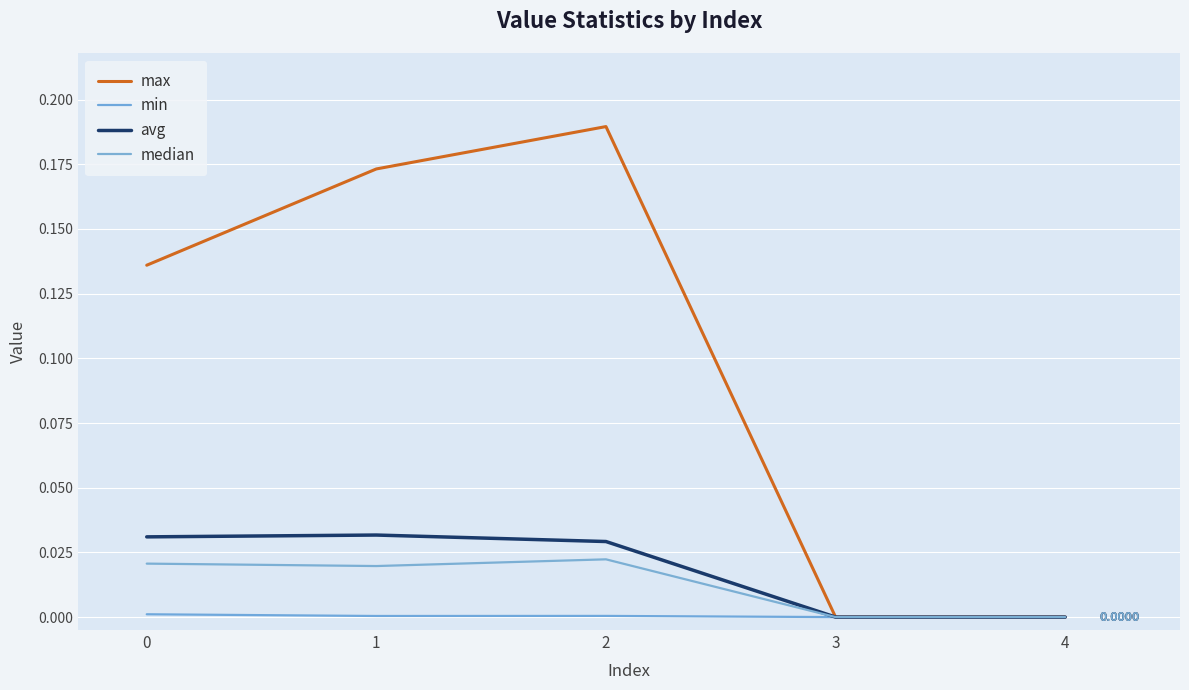

Does the chart have visible grid lines?

Yes